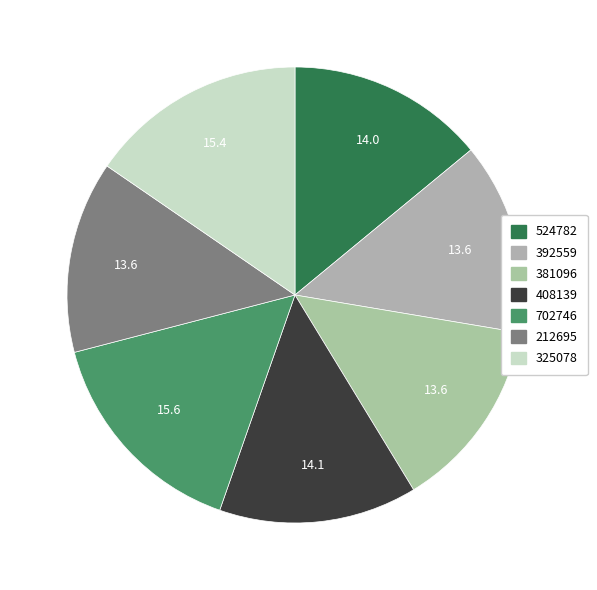

Which slice is the smallest?

212695